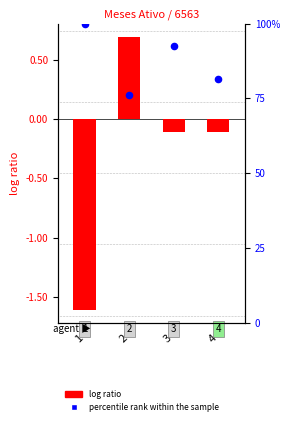

What is the total value across all series at 3?

92.5